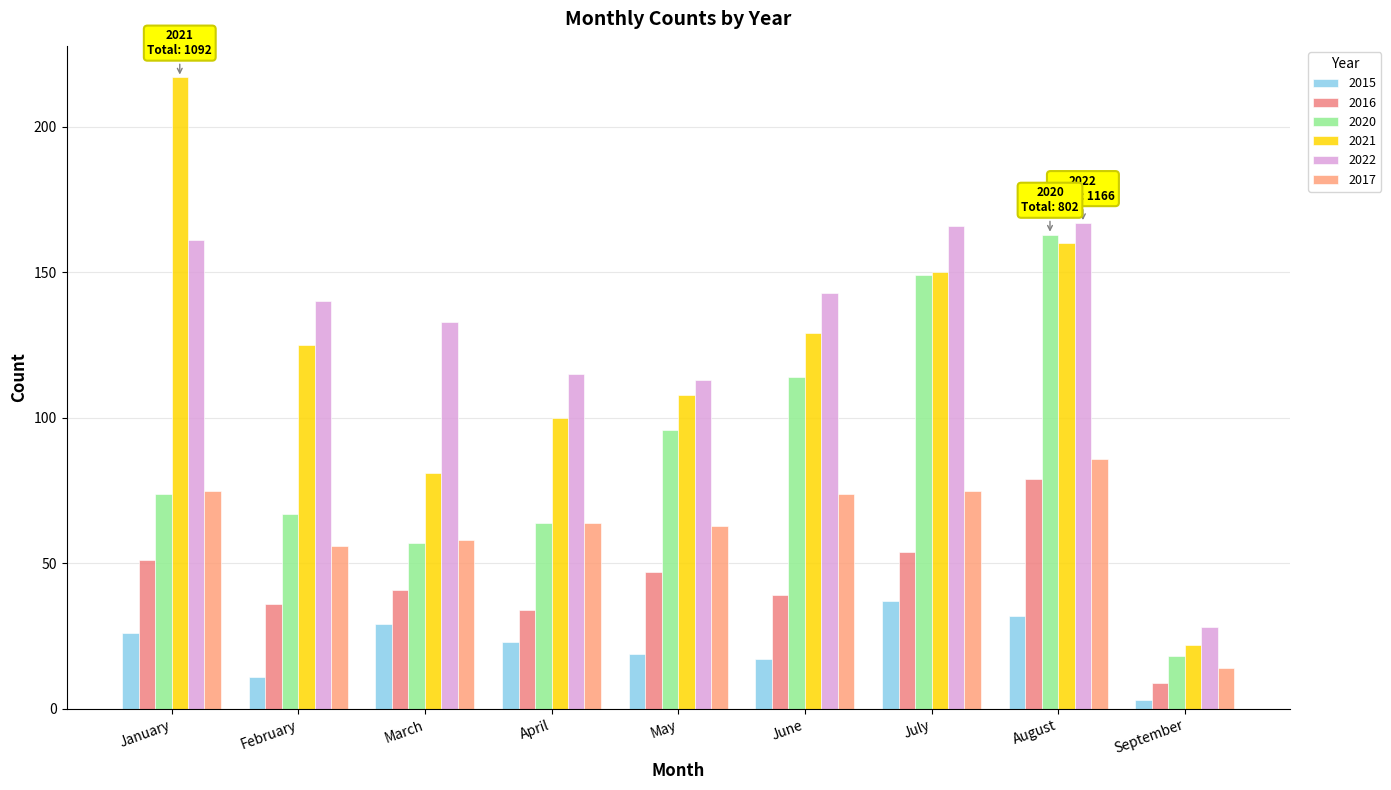

What is the average value of the 2021 series?

121